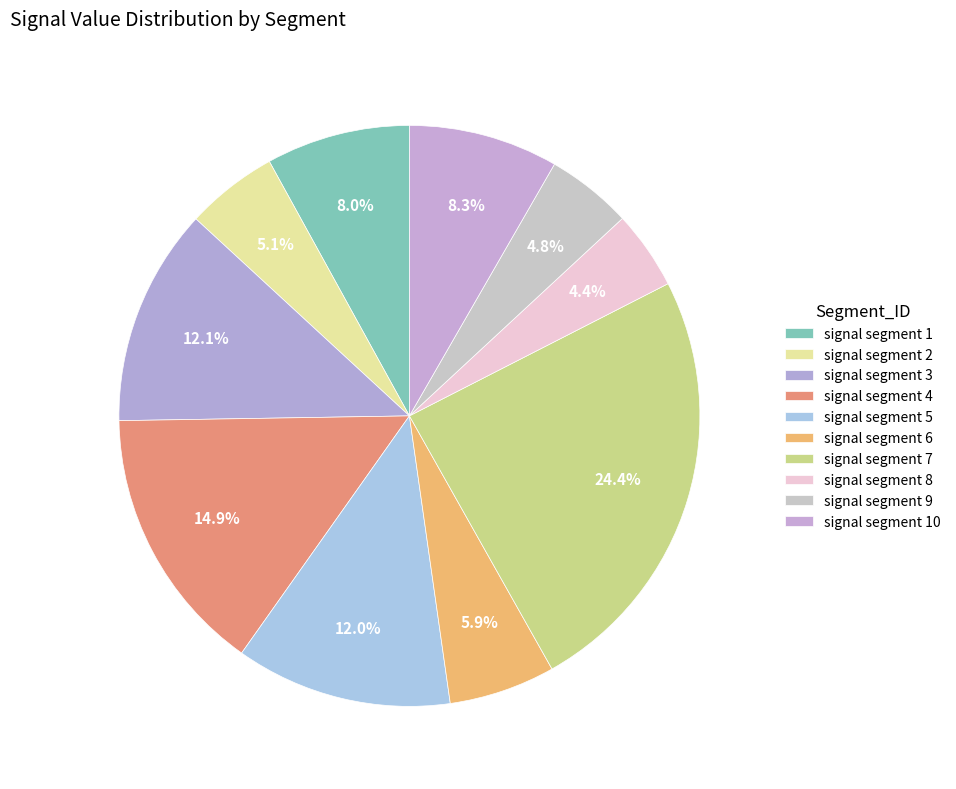

Count the number of slices in the pie.

10